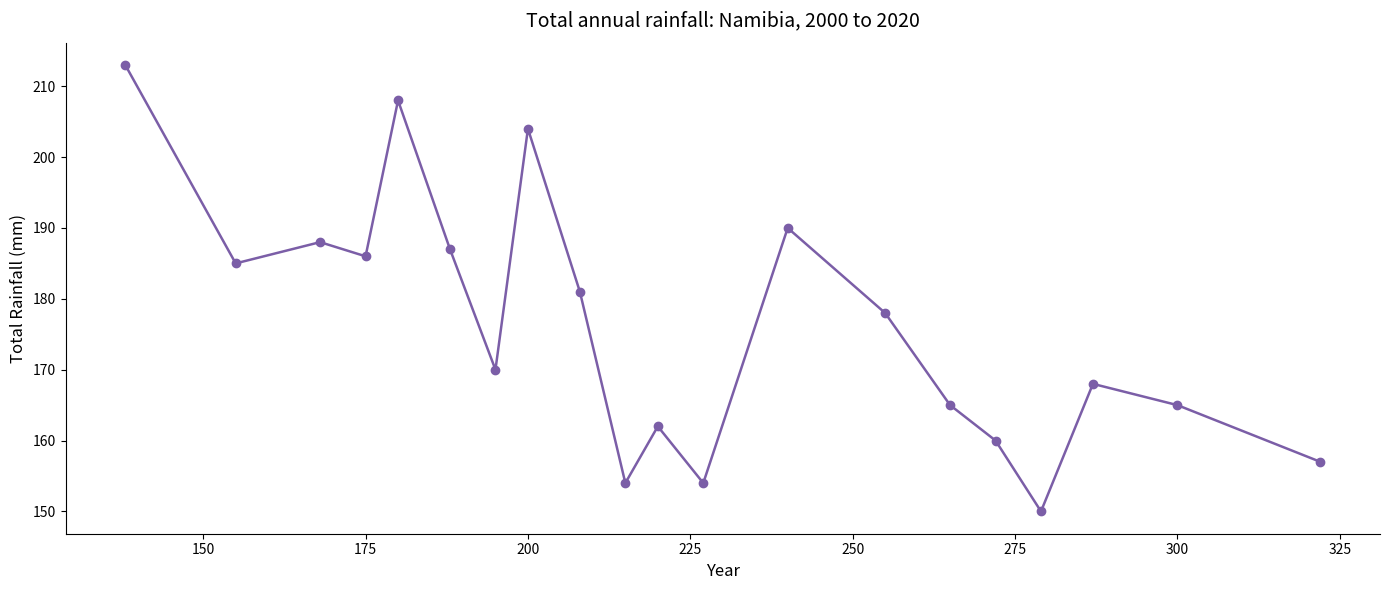

What is the difference between the maximum and minimum values?

63